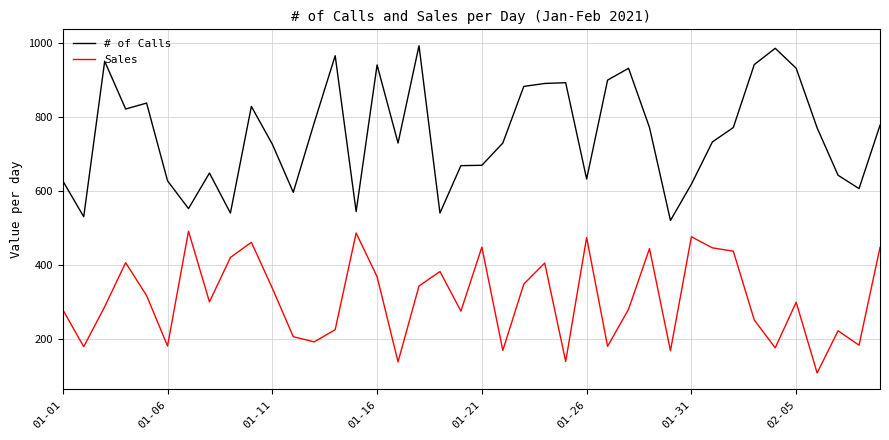

True or false: # of Calls and Sales cross at least once.

False